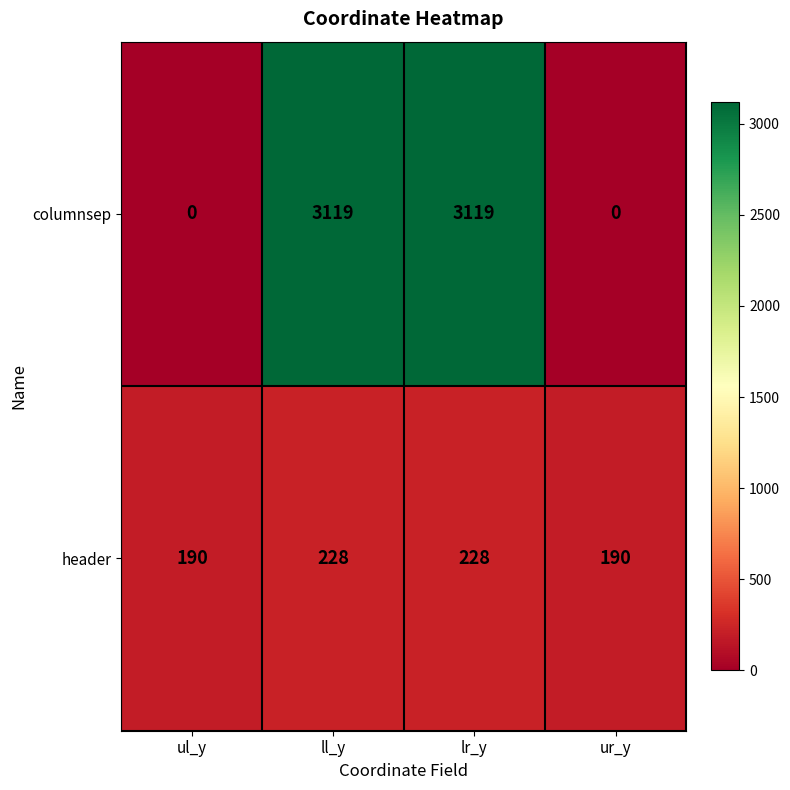

Reading left to right, list all the values displayed in this chart.

columnsep: 0	3119	3119	0
header: 190	228	228	190